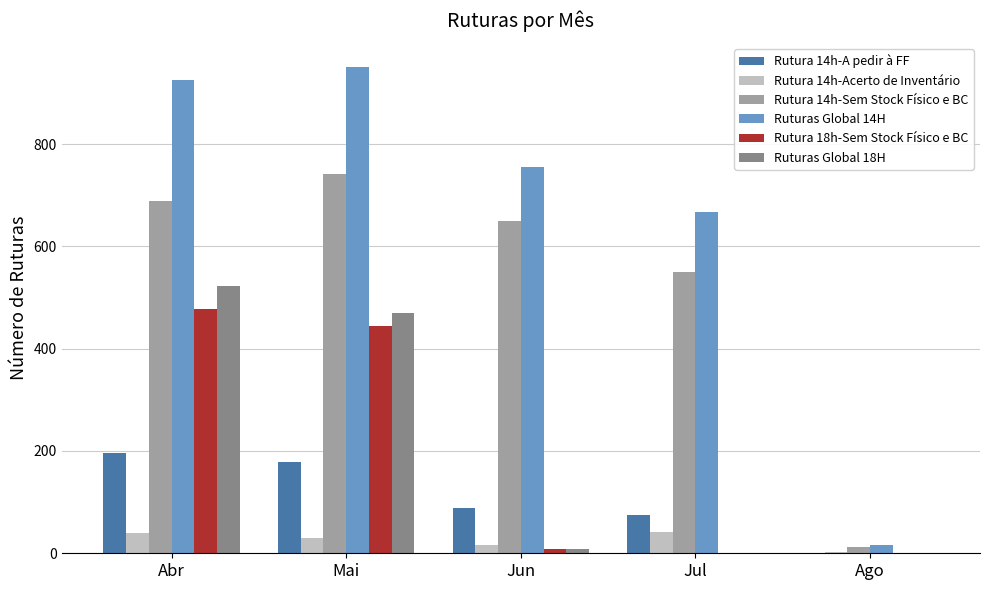

Which label corresponds to the largest value in the chart?

Mai